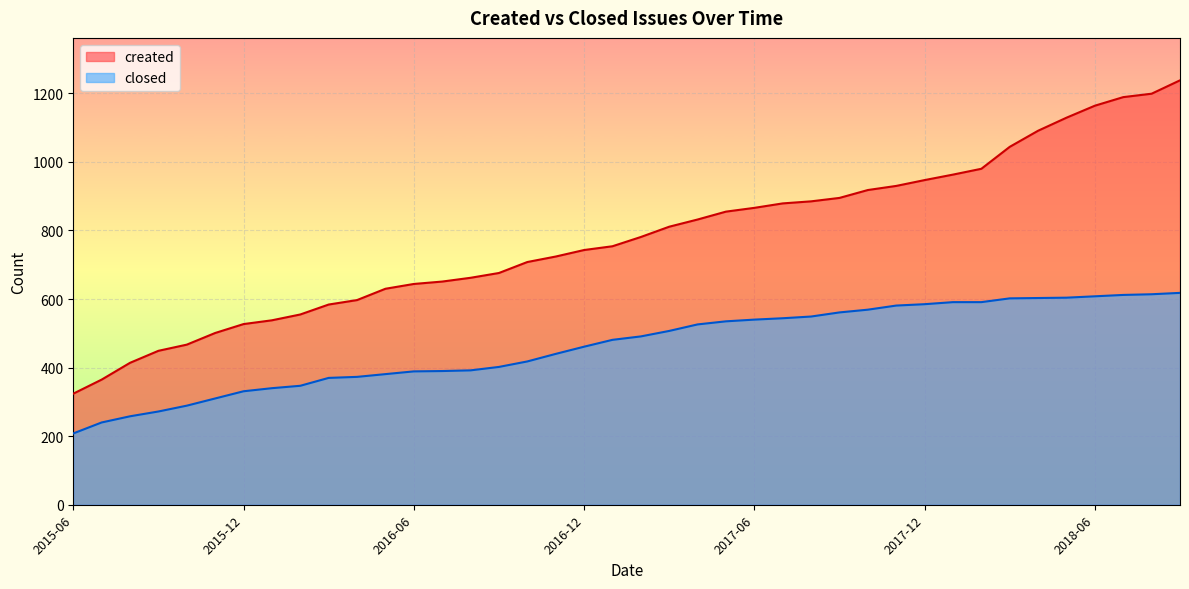

What value does the closed series have at 2018-07, to the nearest 5?

610